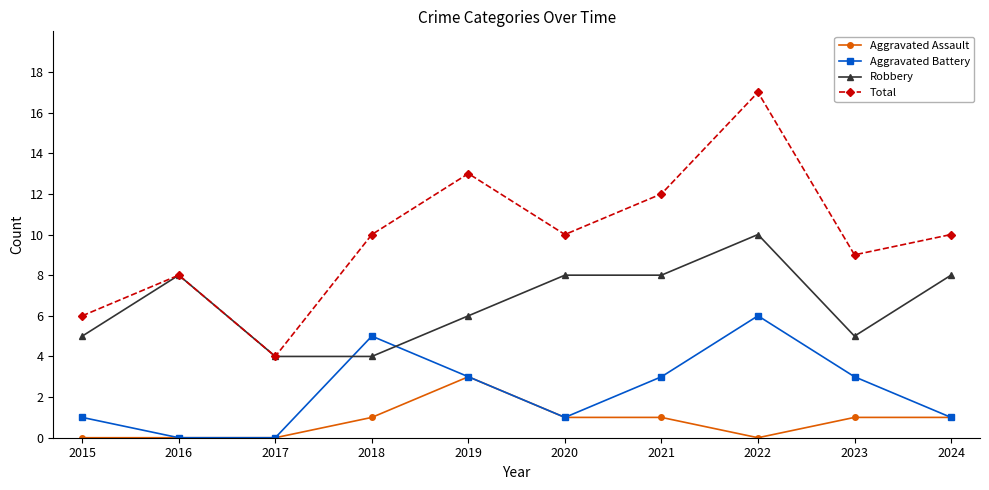

What is the difference between the maximum and second lowest values in the Robbery series?

6